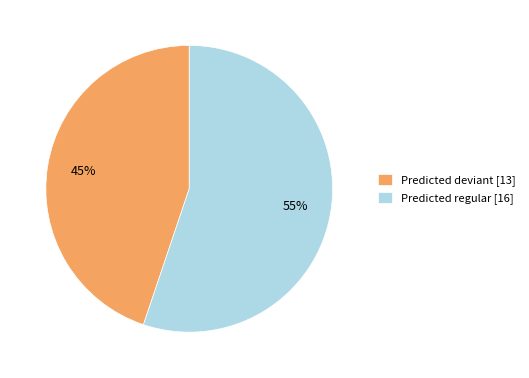

To the nearest percent, what is the average slice percentage?

50%